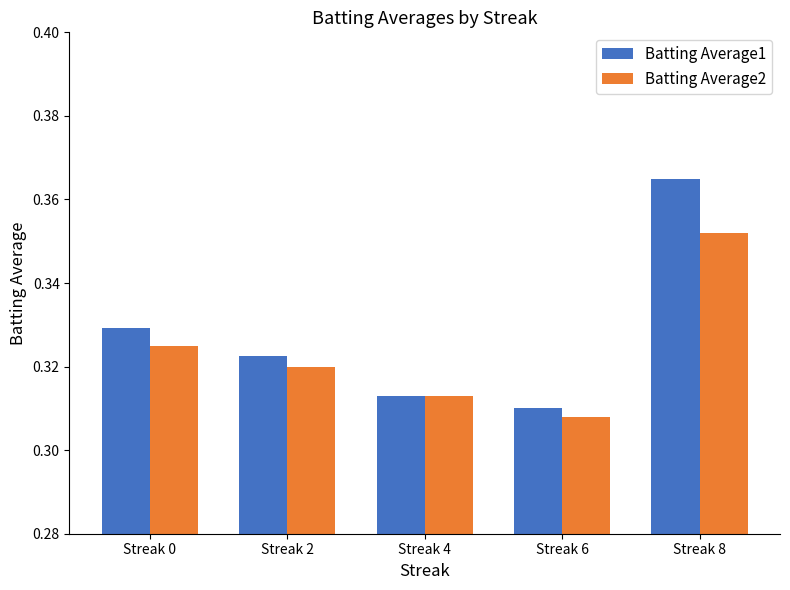

The Batting Average2 series shows 0.5 at Streak 8. True or false?

False